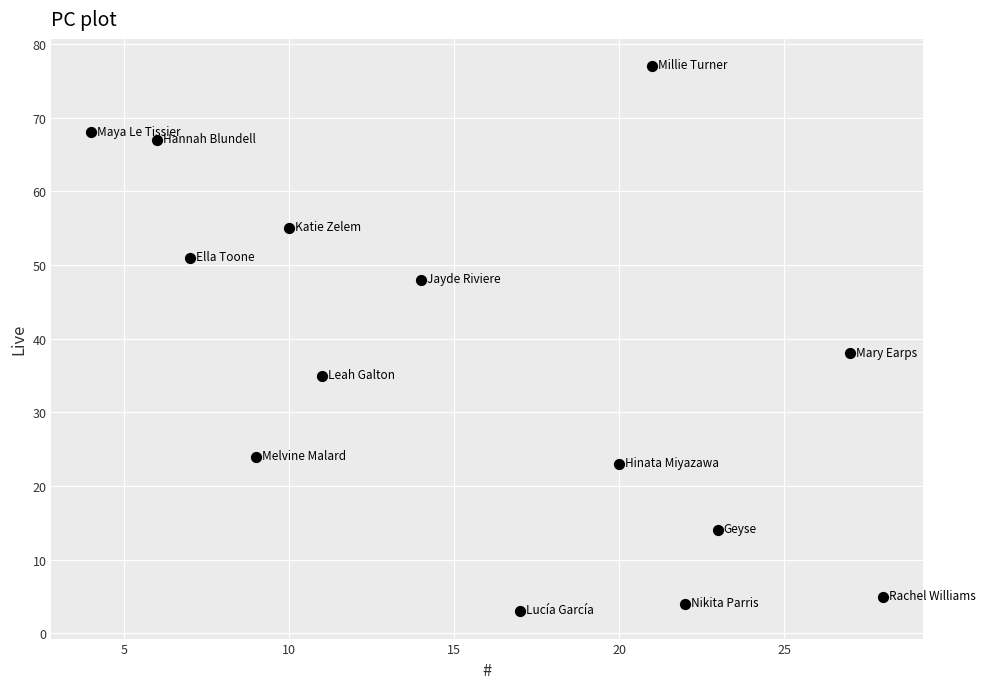

What Y value in the scatter plot is closest to 40?

38